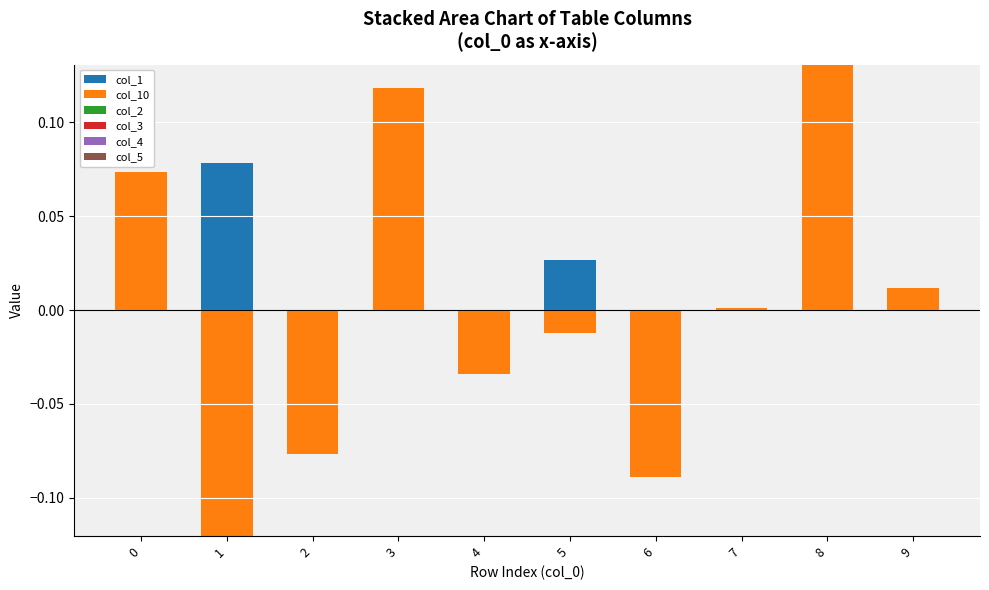

What is the total value across all series at 8?

0.1